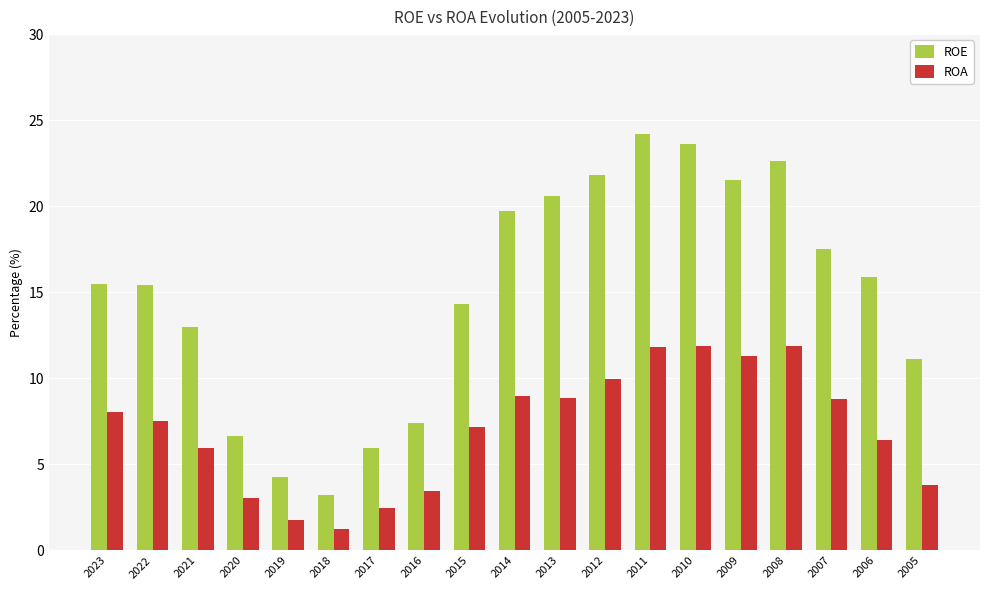

How many series are shown in this chart?

2